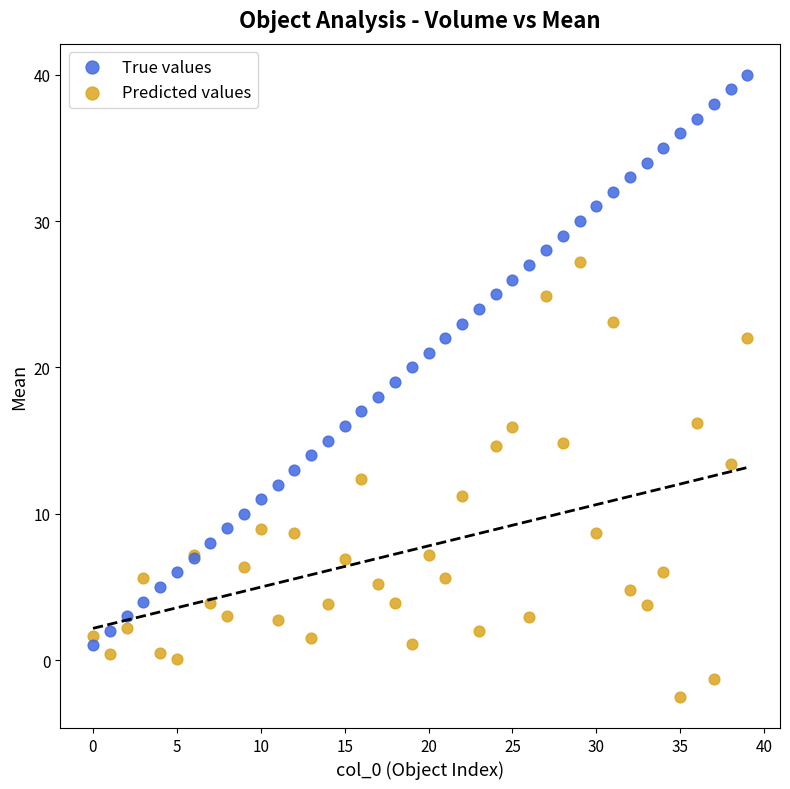

Which series contains the lowest Y value?

Predicted values